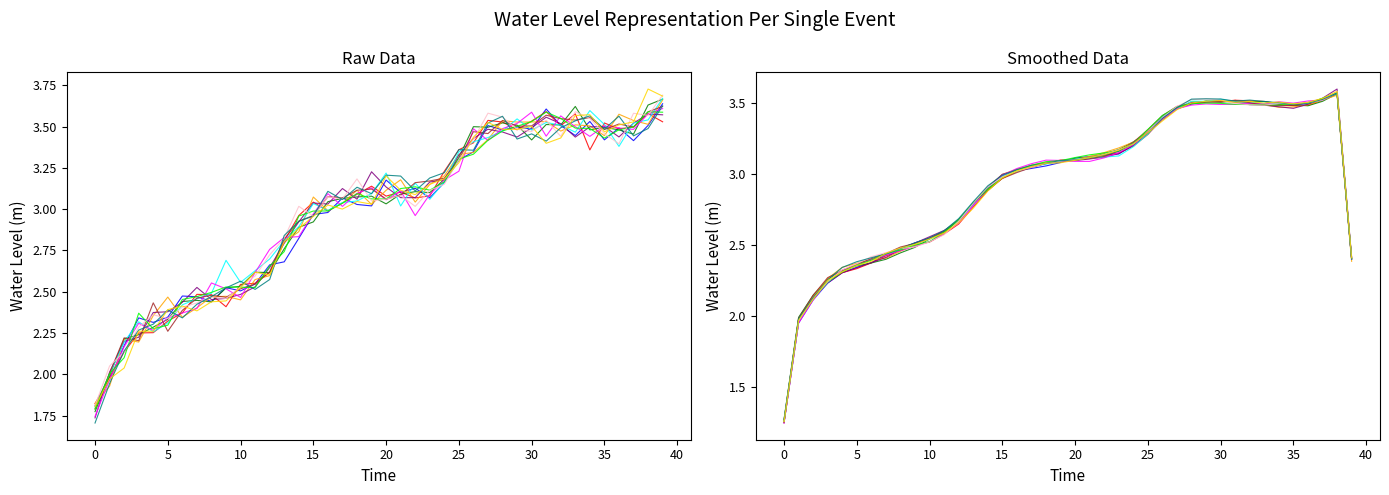

What is the difference between the maximum and minimum values?

1.8